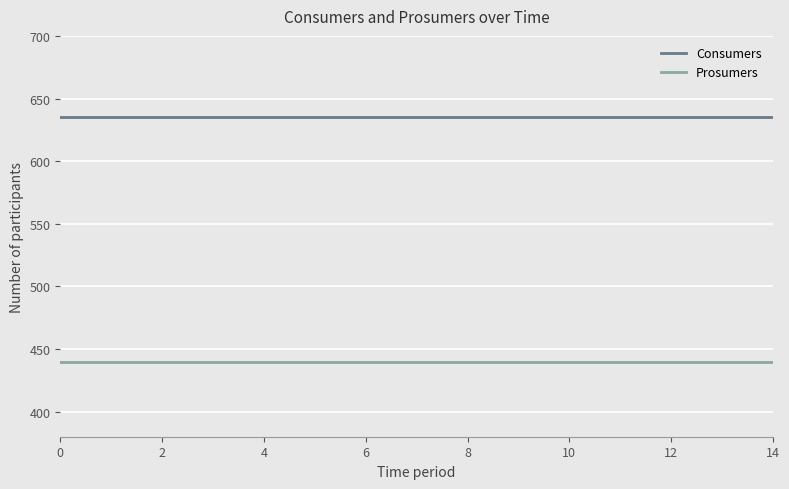

What is the sum of all Prosumers values?

6600